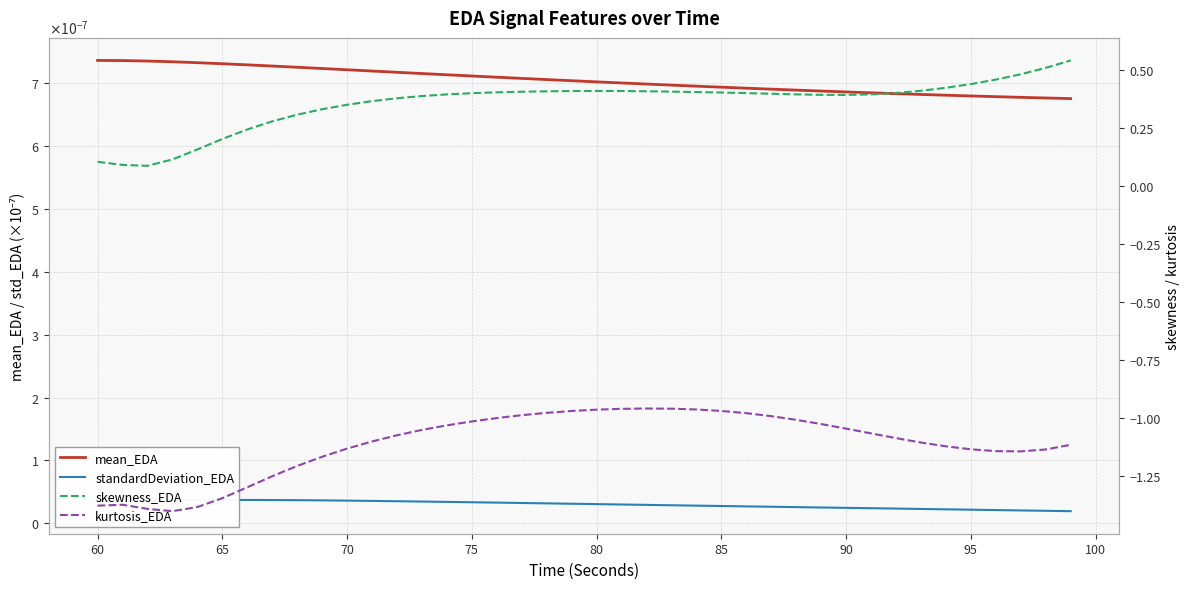

Which series has the largest range (max minus min)?

skewness_EDA